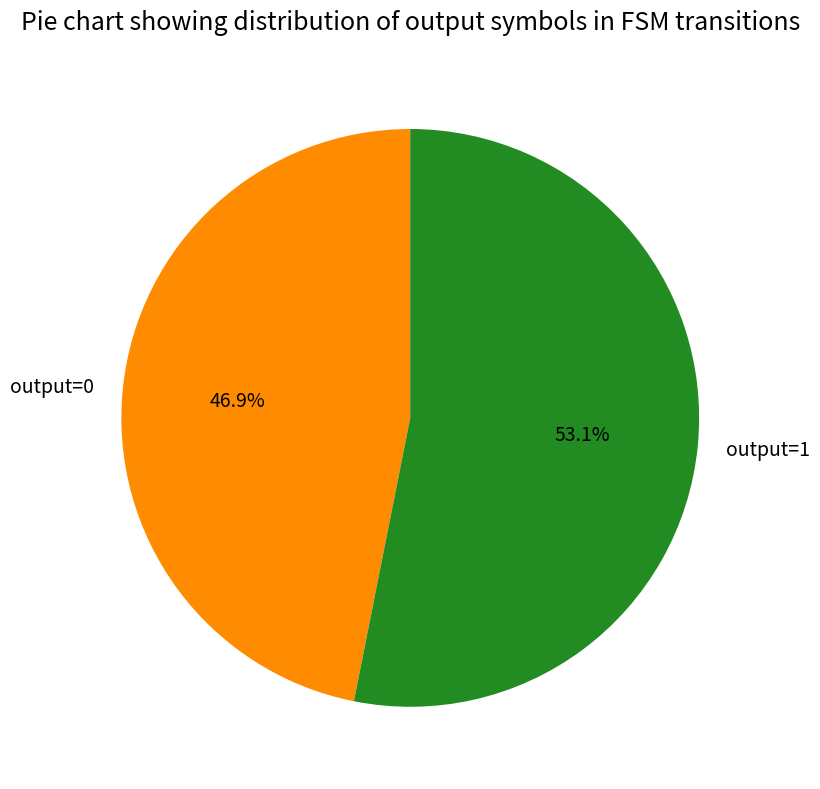

How many slices are in this pie chart?

2